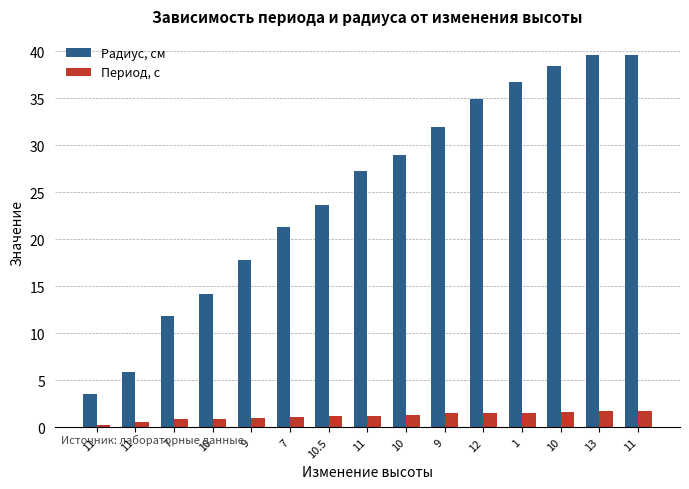

What is the difference between the second highest and minimum values in the Радиус, см series?

36.1